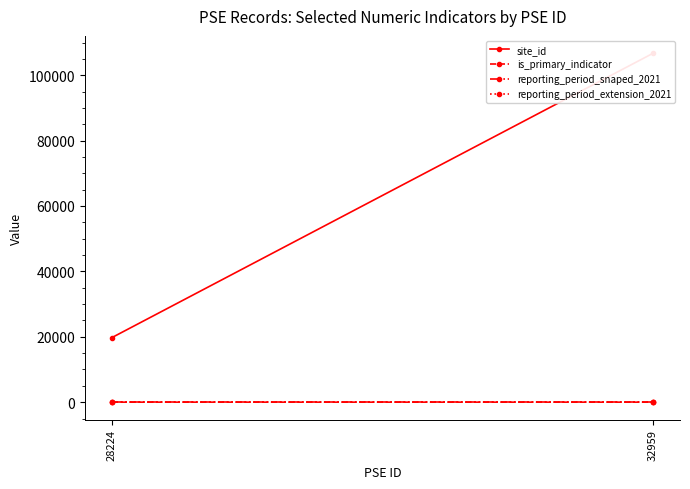

Is the value of reporting_period_extension_2021 at 28224 greater than the value of reporting_period_snaped_2021 at 32959?

No